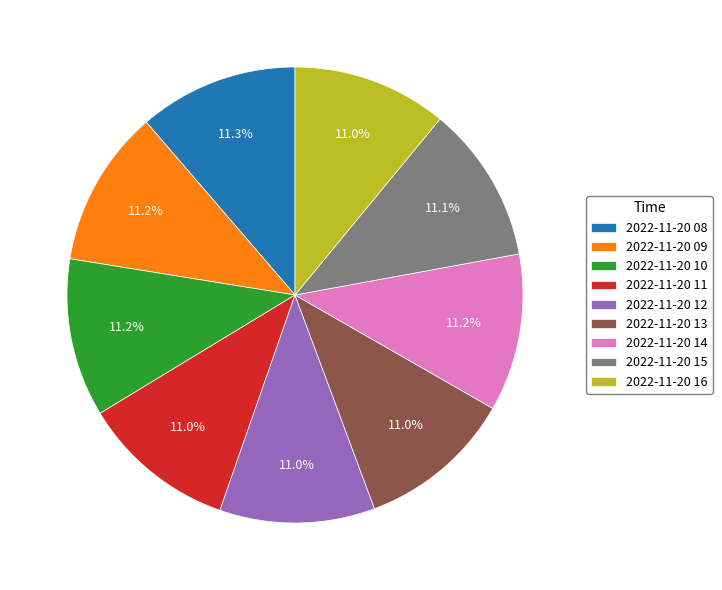

Is there any slice that represents more than half of the pie?

No